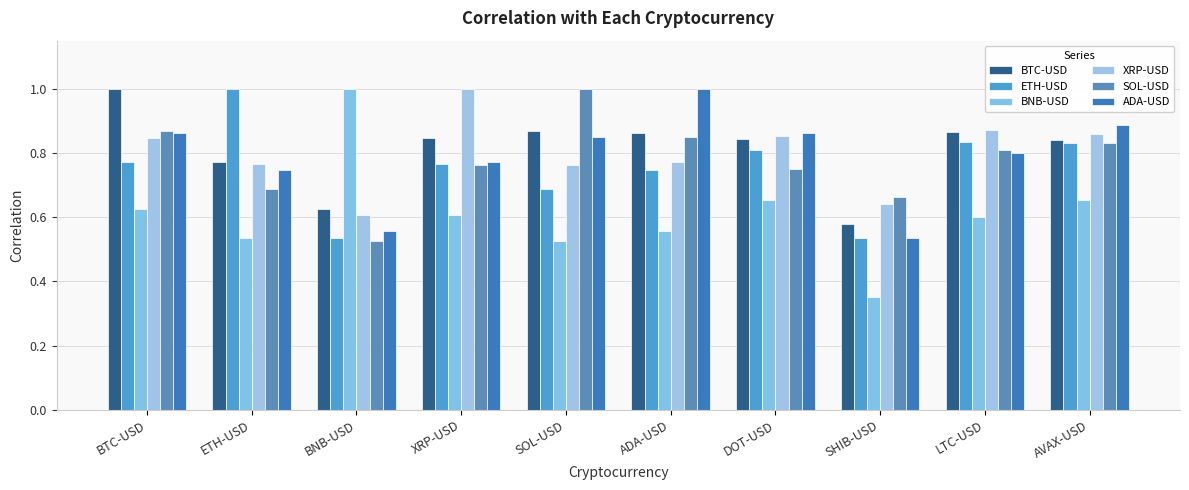

How many bars are there in total?

60